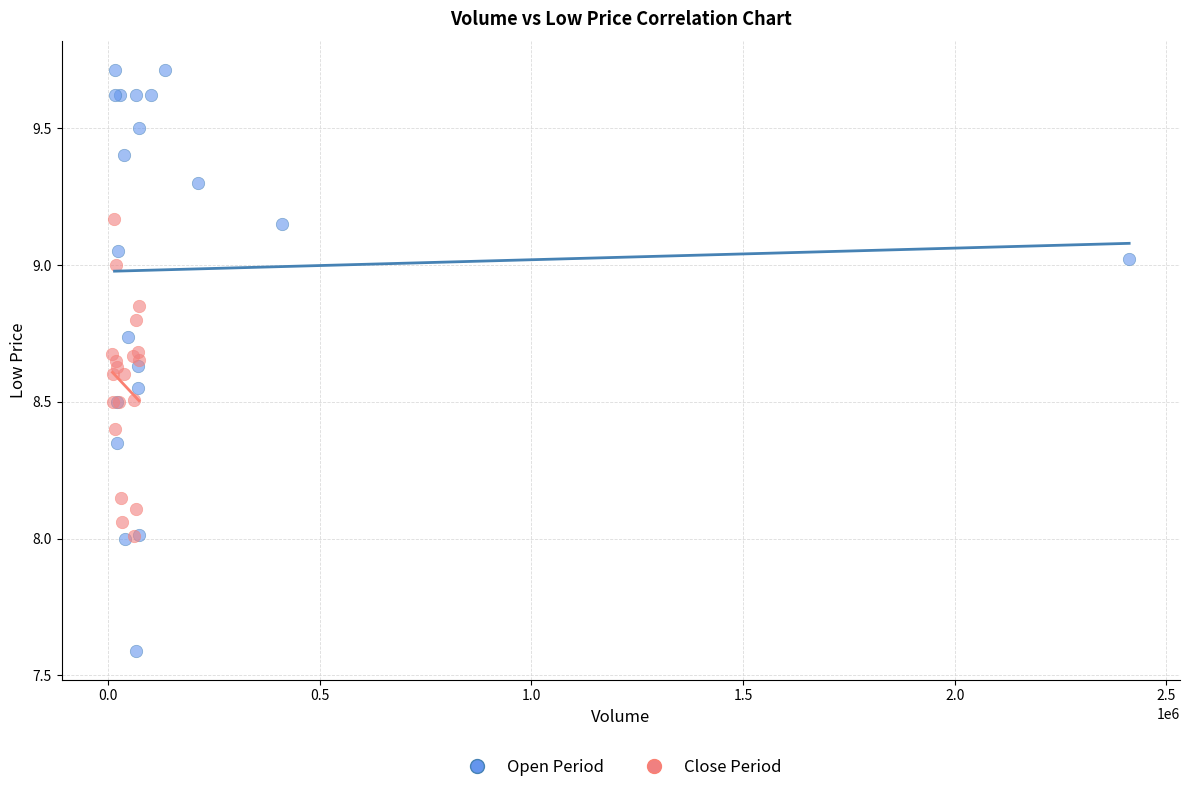

Which series reaches the maximum Y coordinate?

Open Period